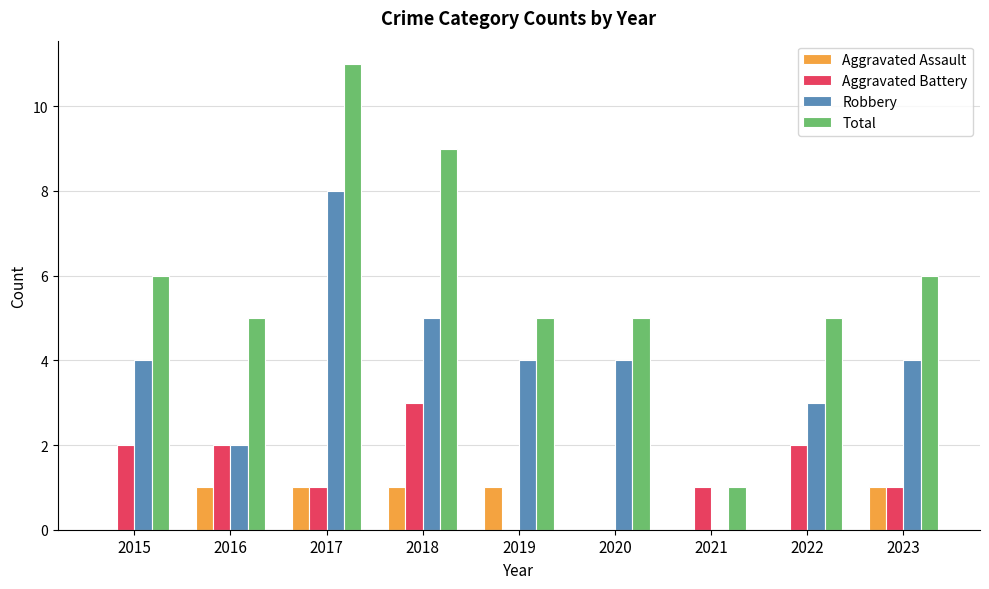

True or false: Aggravated Battery has a value of 0 at 2023.

False